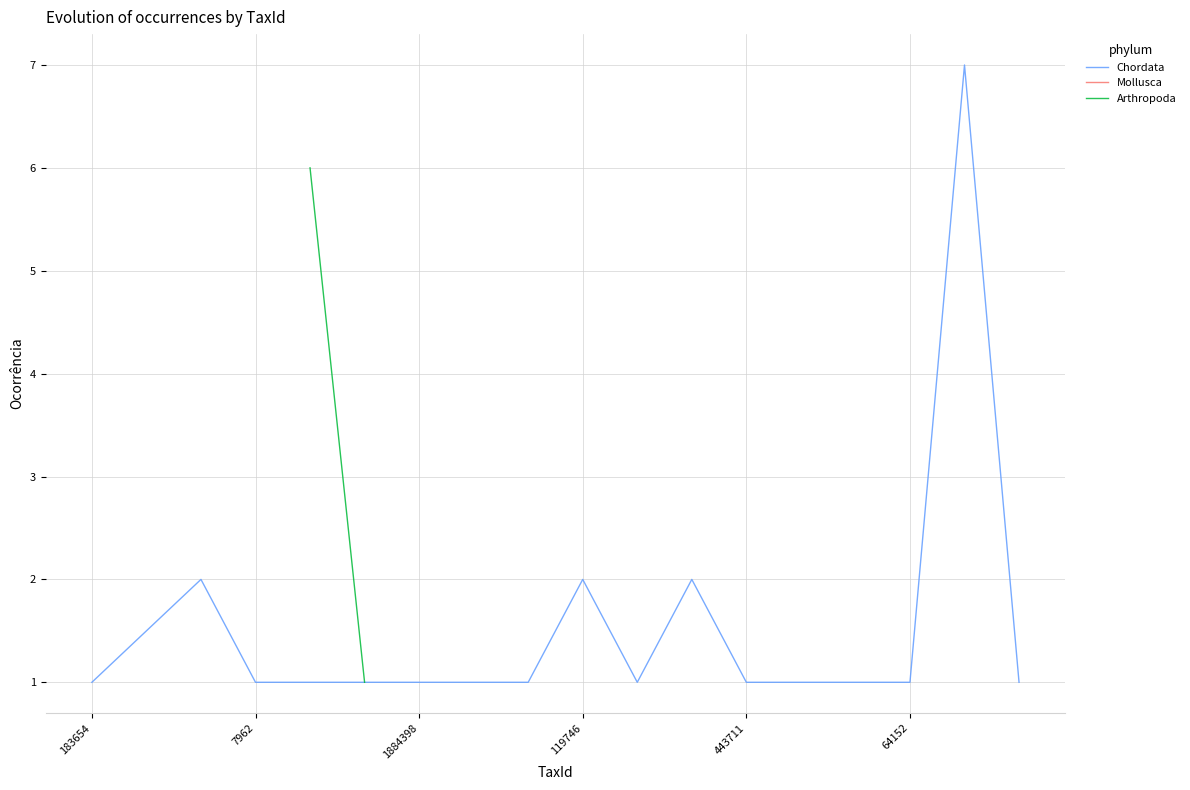

What is the sum of the values at 2931685 and 7962?

7